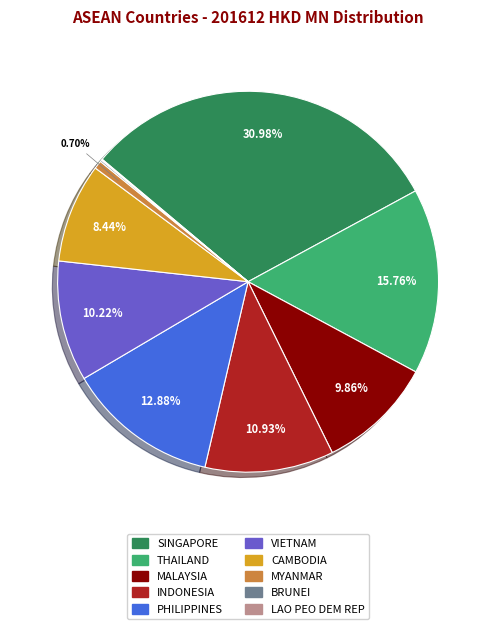

The CAMBODIA slice represents 23% of the pie. True or false?

False